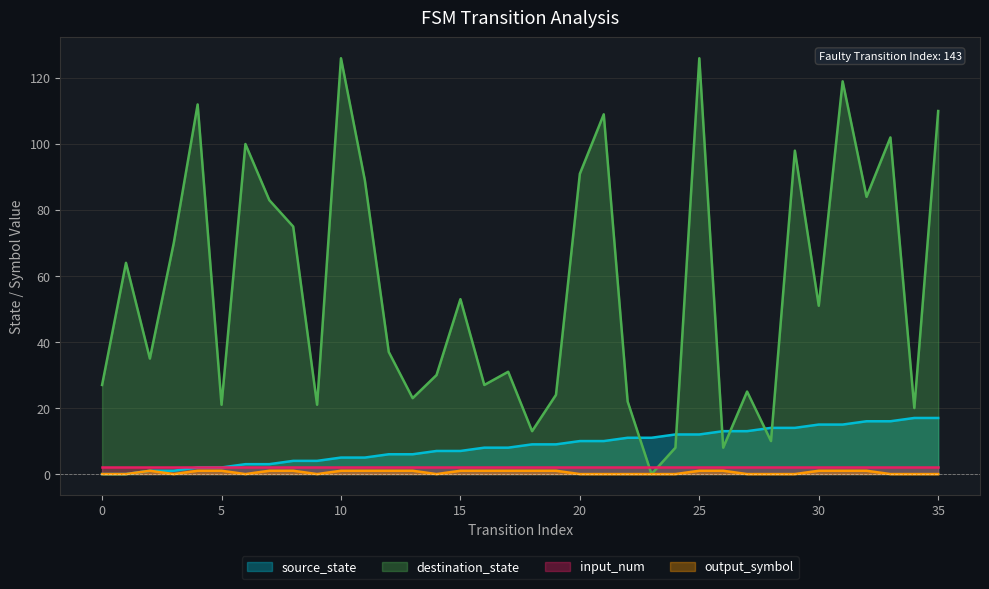

Which series has the largest total across all categories?

destination_state